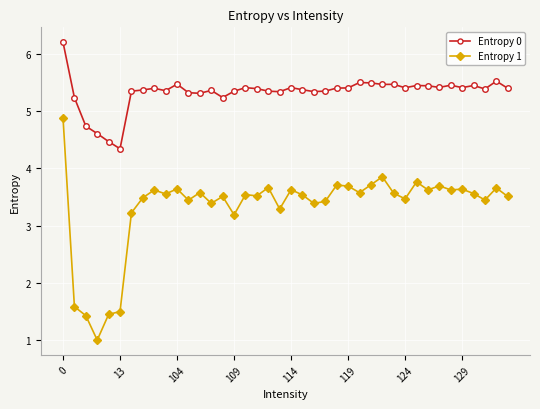

Which series has the largest range (max minus min)?

Entropy 1